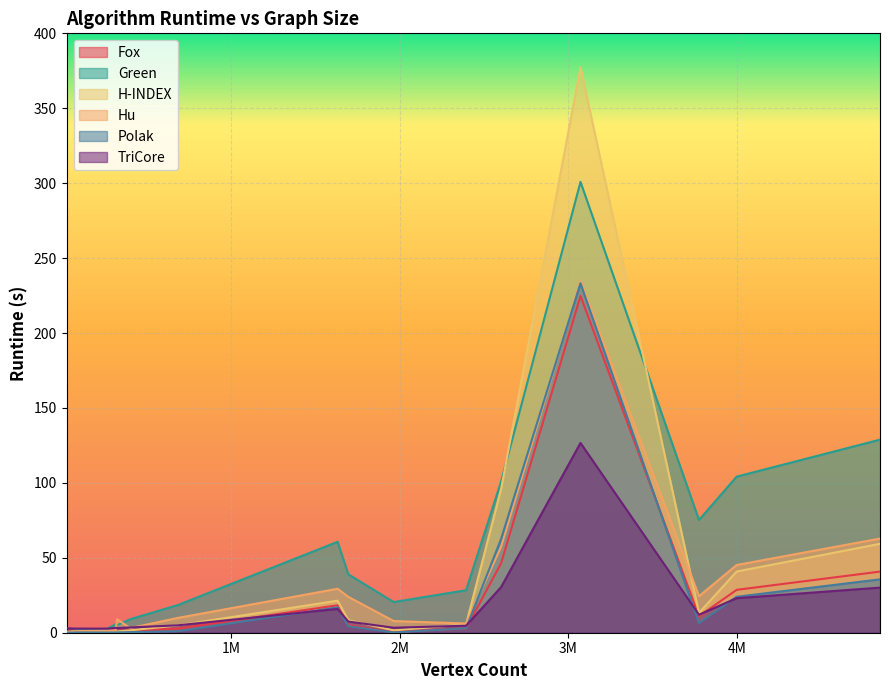

True or false: Hu has a value of 6.1 at Wiki-Talk.

True